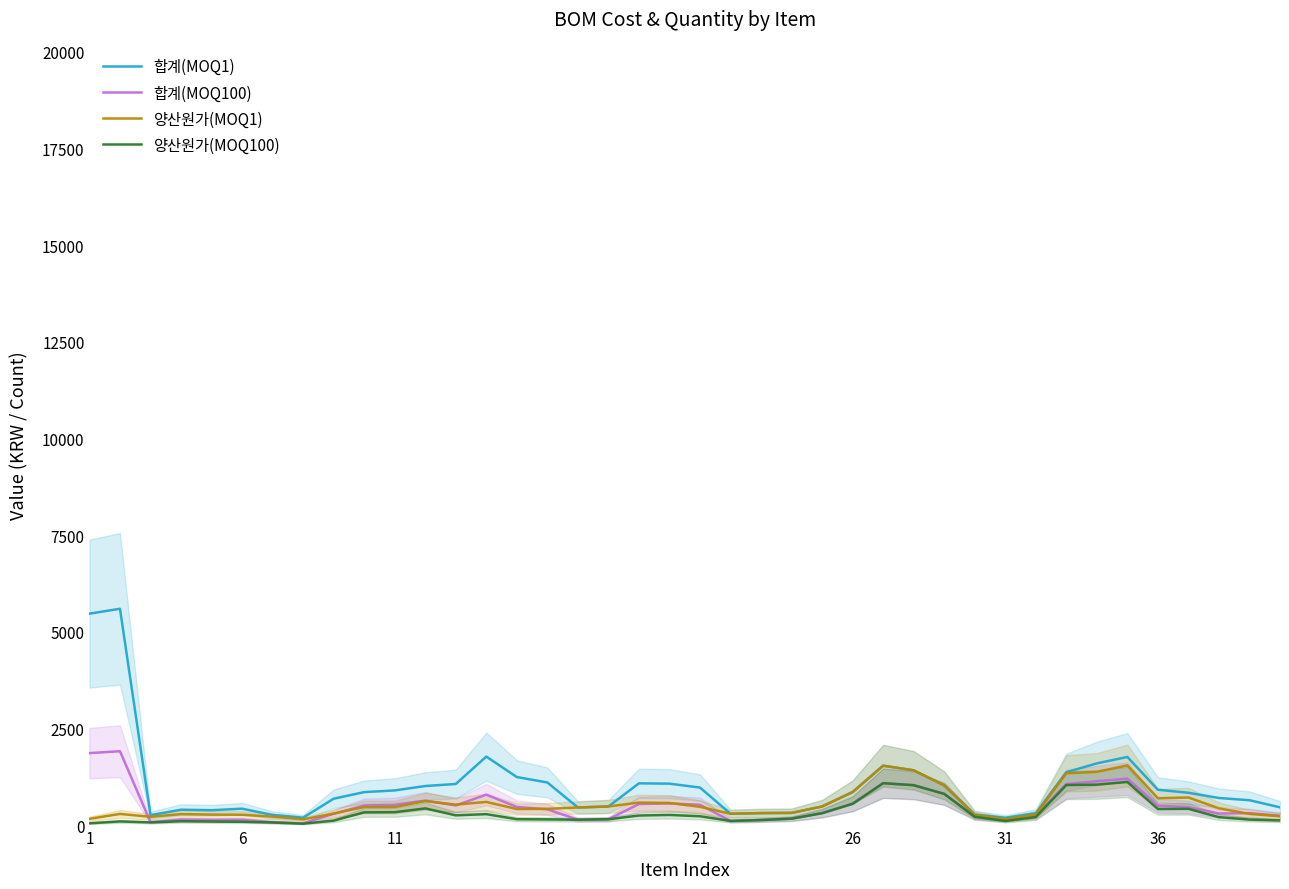

How many categories are shown in the chart?

40